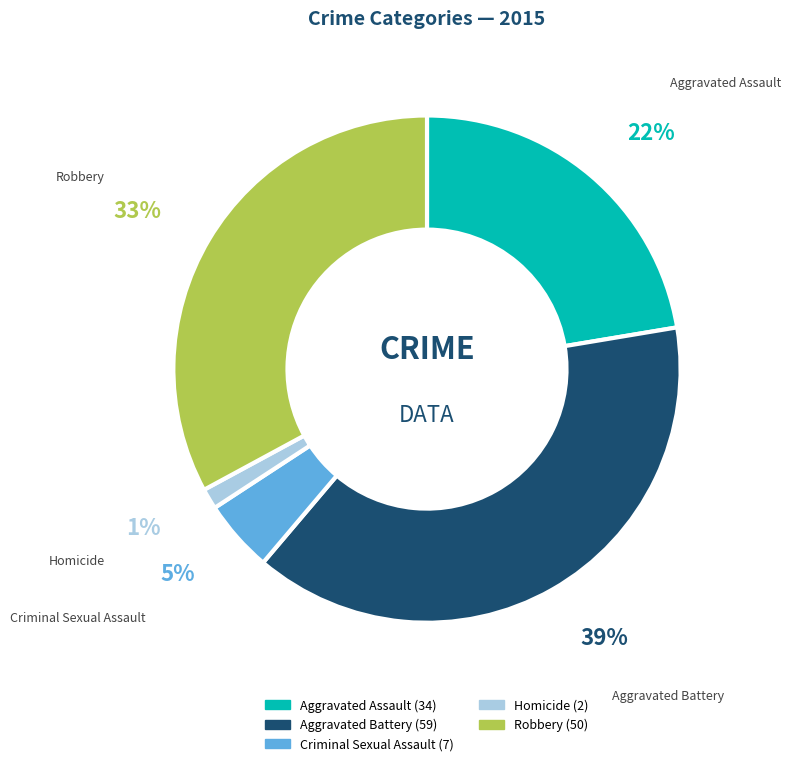

Which slice is the largest?

Aggravated Battery